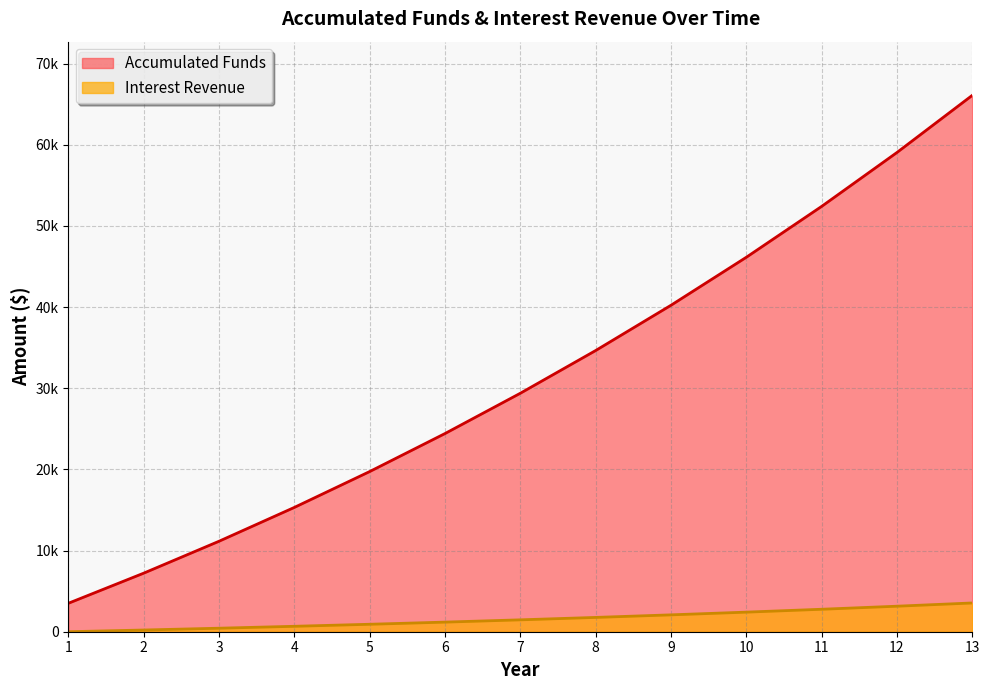

At which label does Interest Revenue reach its peak?

13